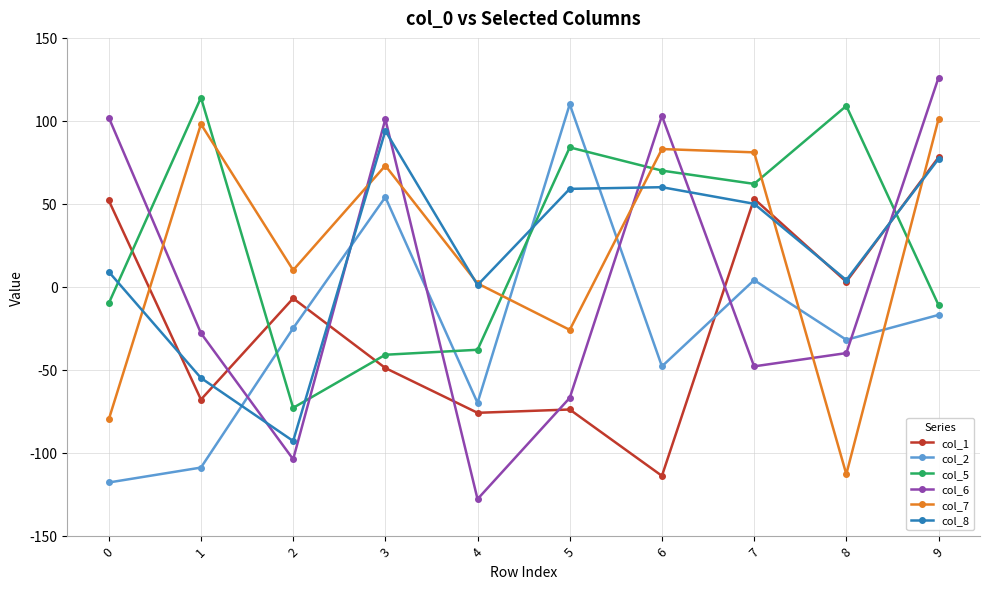

The value of col_2 at 2 is -42. True or false?

False